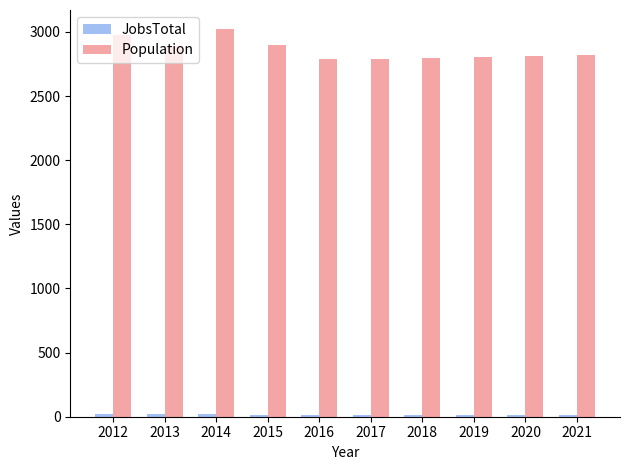

The value of Population at 2014 is 1468. True or false?

False